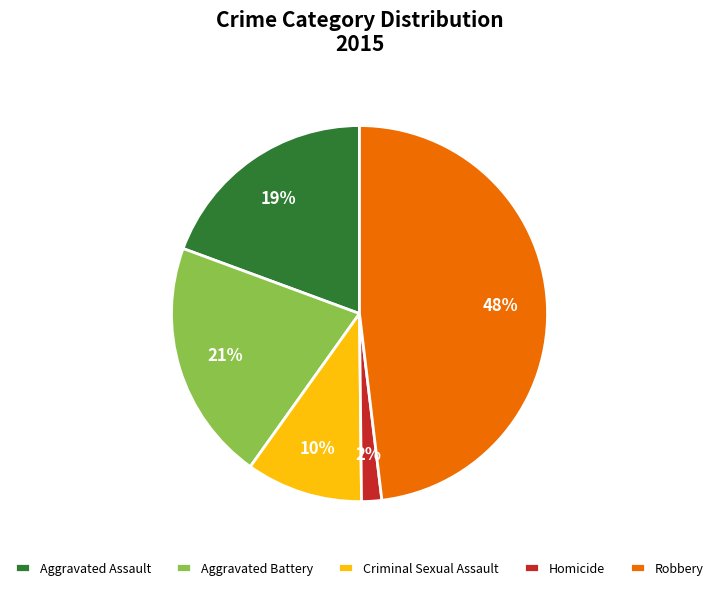

Is Aggravated Assault the majority of the pie?

No